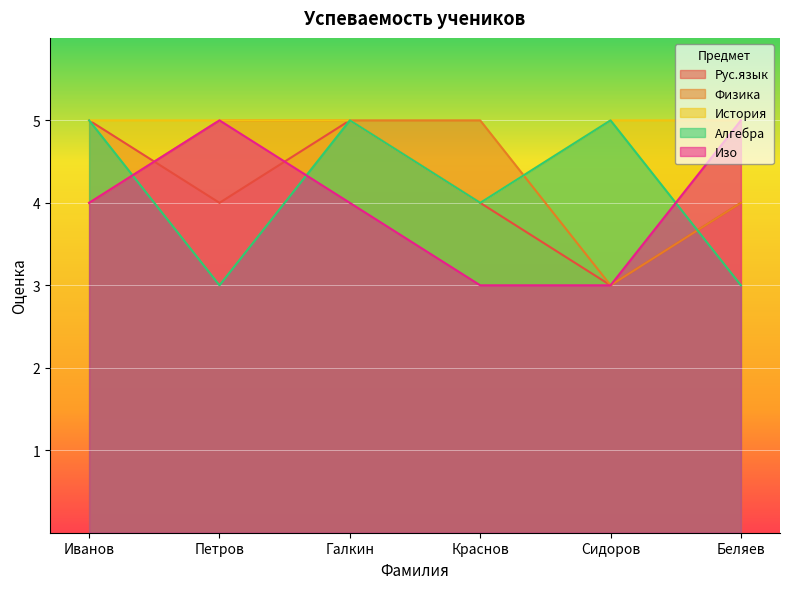

Which has a higher value, Краснов or Галкин?

Галкин